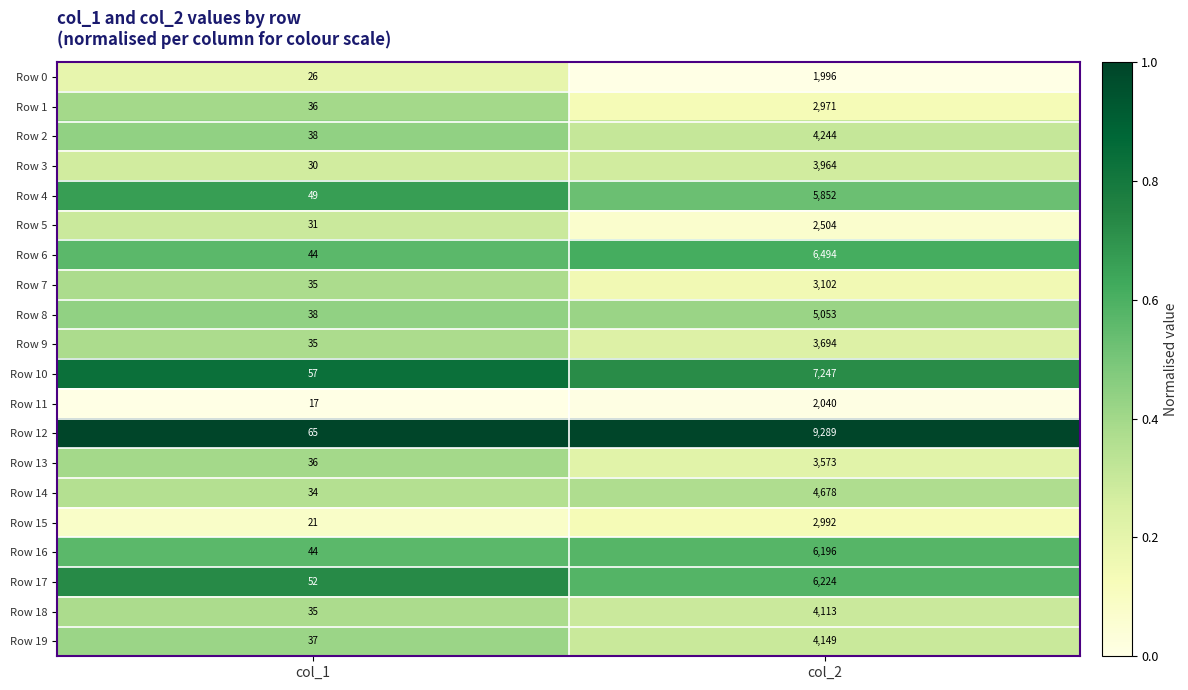

Is it true that Row 4 equals 2257 at col_2?

False